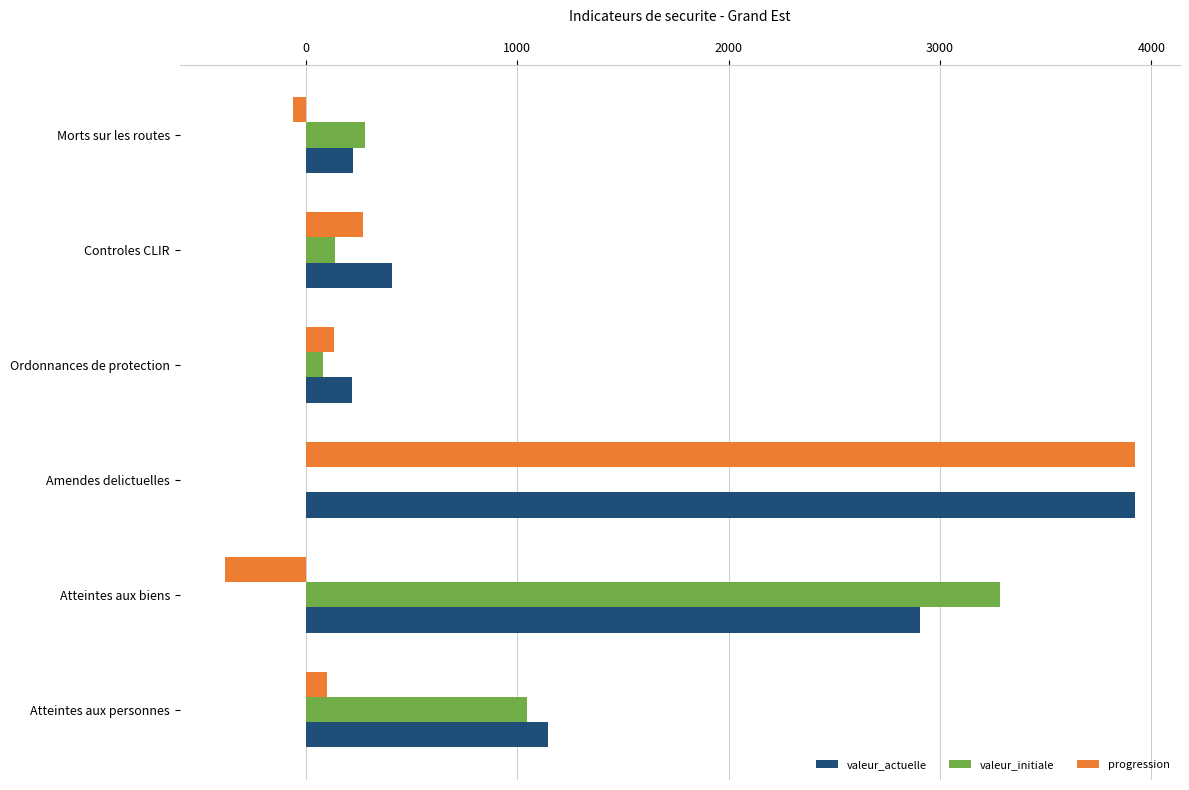

What is the greatest value displayed?

3920